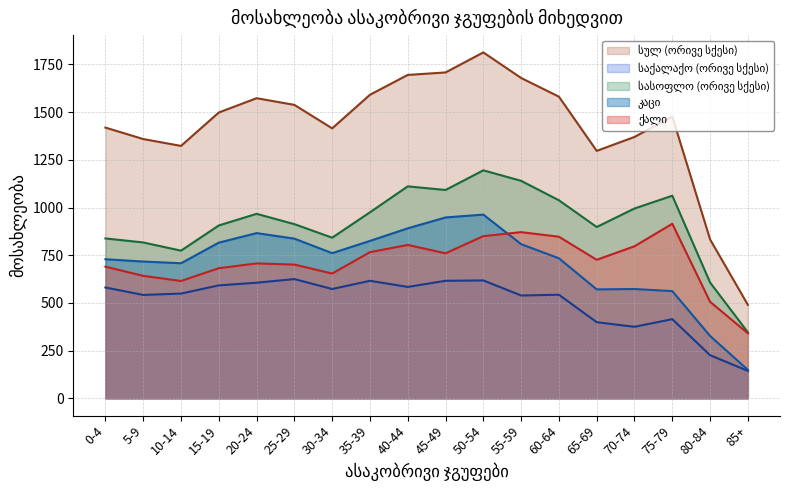

Which label corresponds to the largest value in the chart?

50-54